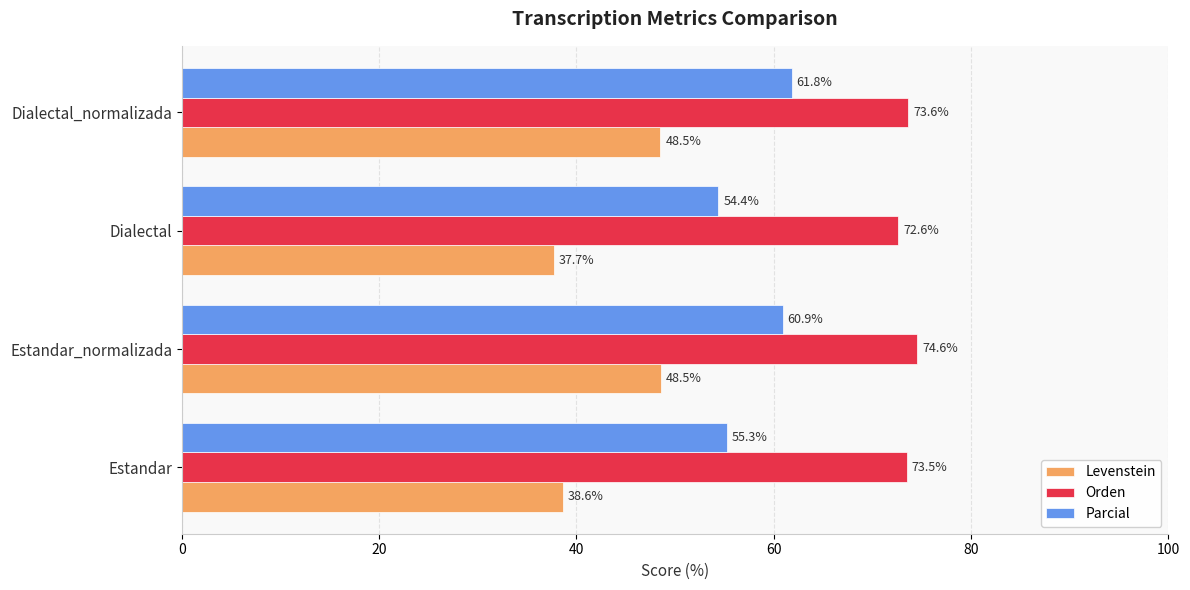

At which category is the sum across all series the highest?

Estandar_normalizada